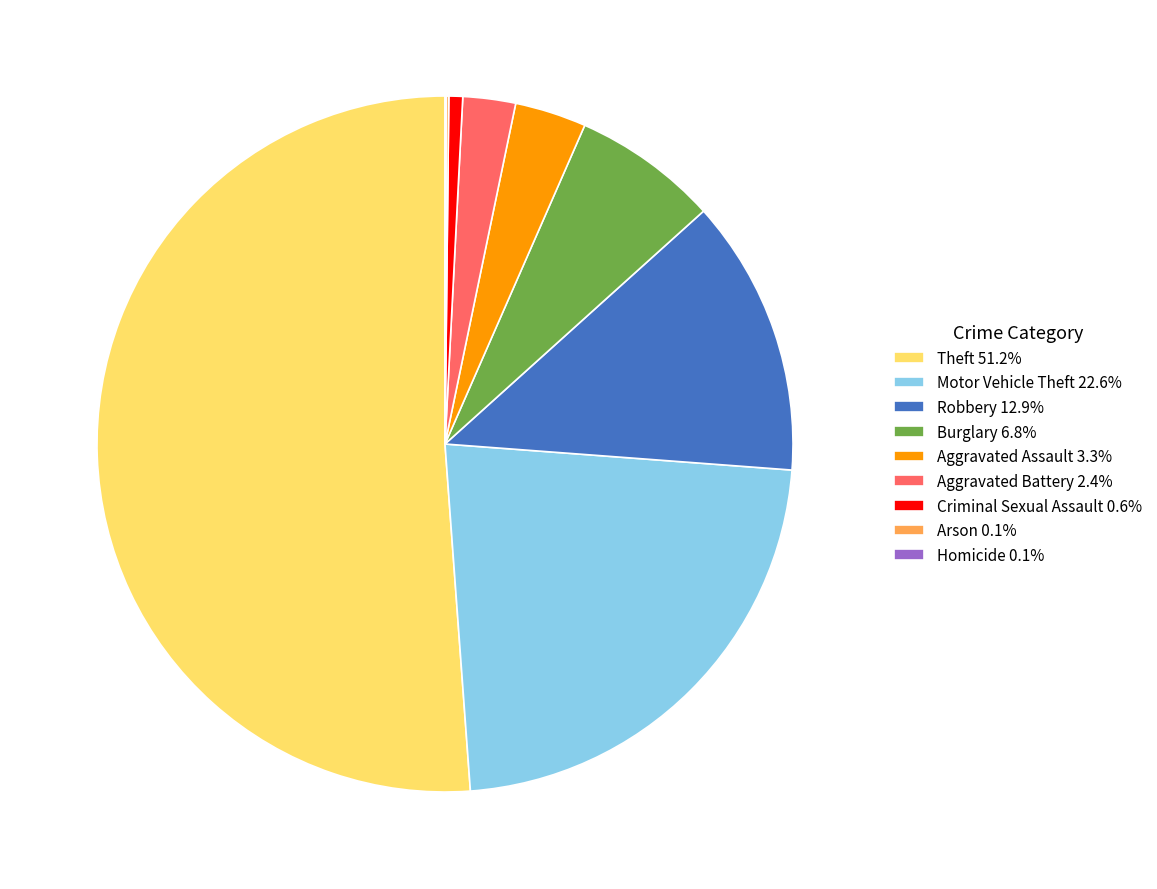

Is there any slice that represents more than half of the pie?

Yes